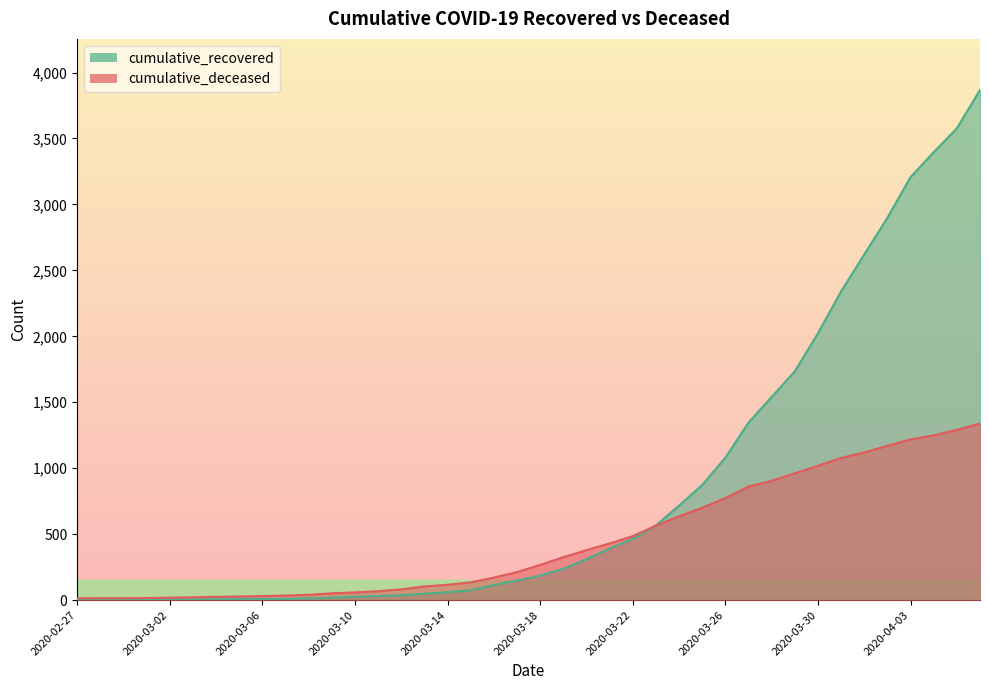

What is the value of the cumulative_recovered point at the 2nd from the left?

3